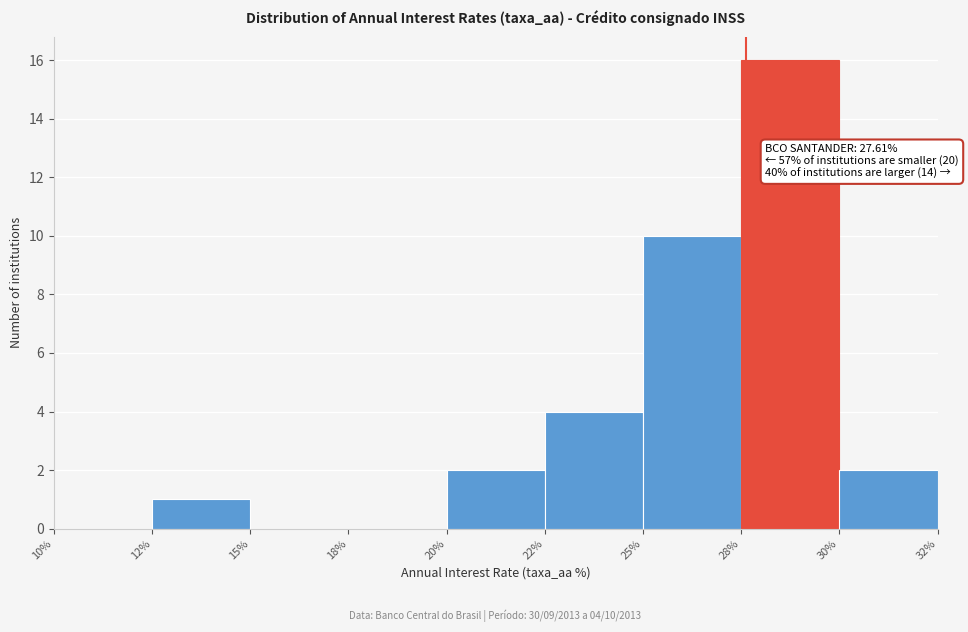

Reading right to left, what are all the values shown in this chart?

30%=2	28%=16	25%=10	22%=4	20%=2	18%=0	15%=0	12%=1	10%=0